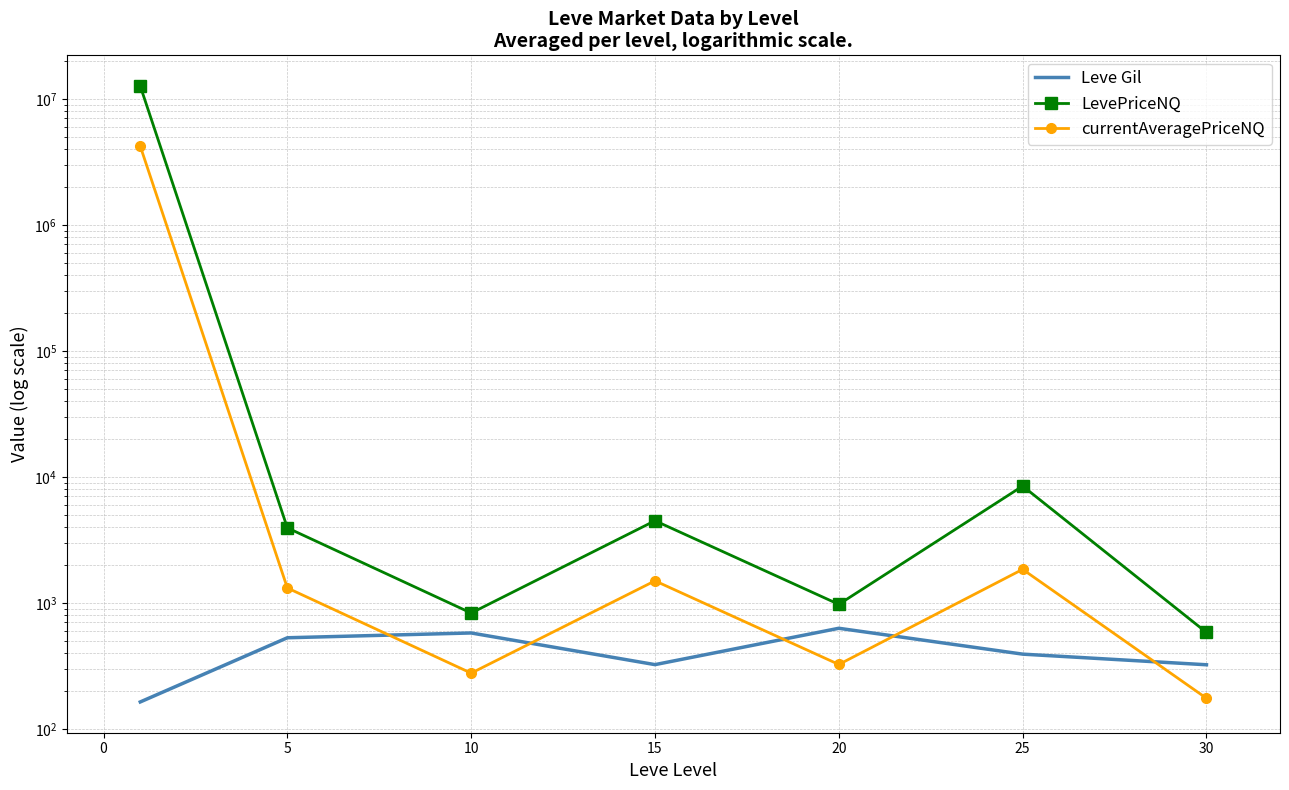

True or false: LevePriceNQ and currentAveragePriceNQ cross at least once.

False